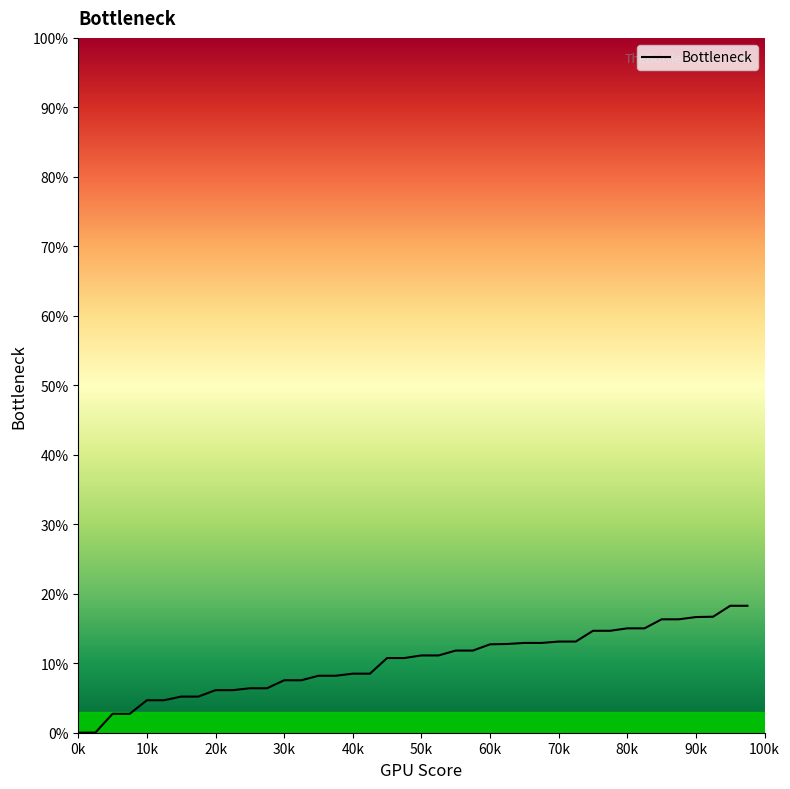

What is the difference between the maximum and minimum values?

18.3